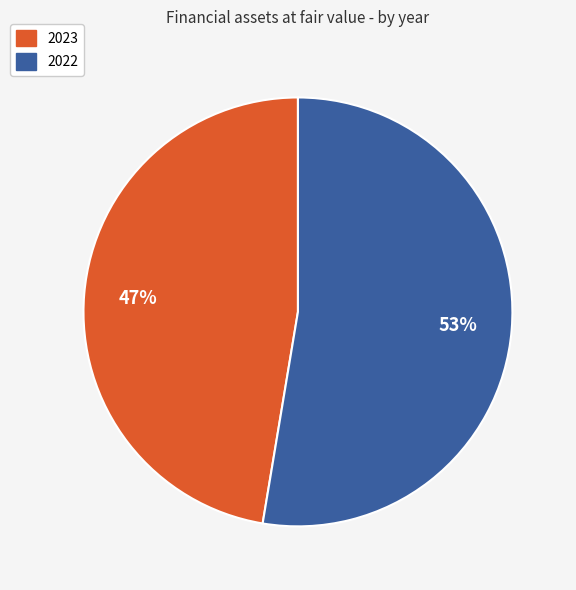

To the nearest percent, what portion does 2022 represent?

53%